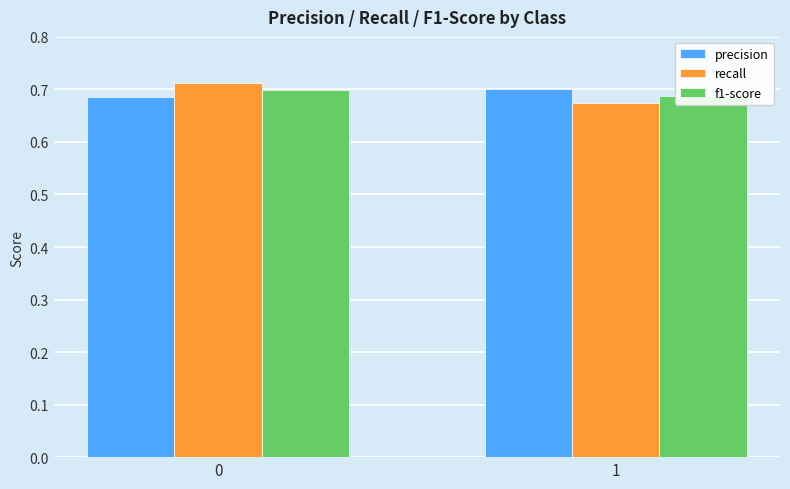

How many data points does each series have?

2